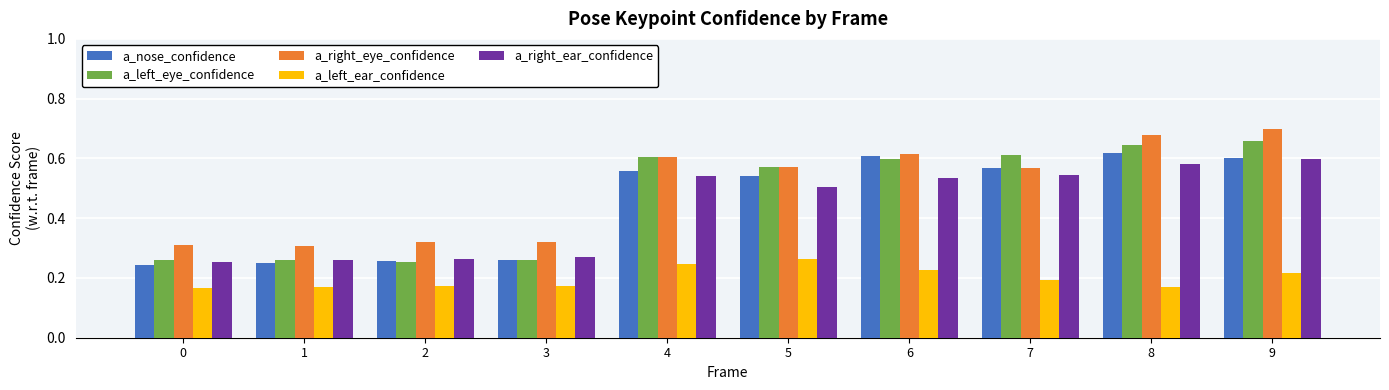

What is the total value across all series at 1?

1.2